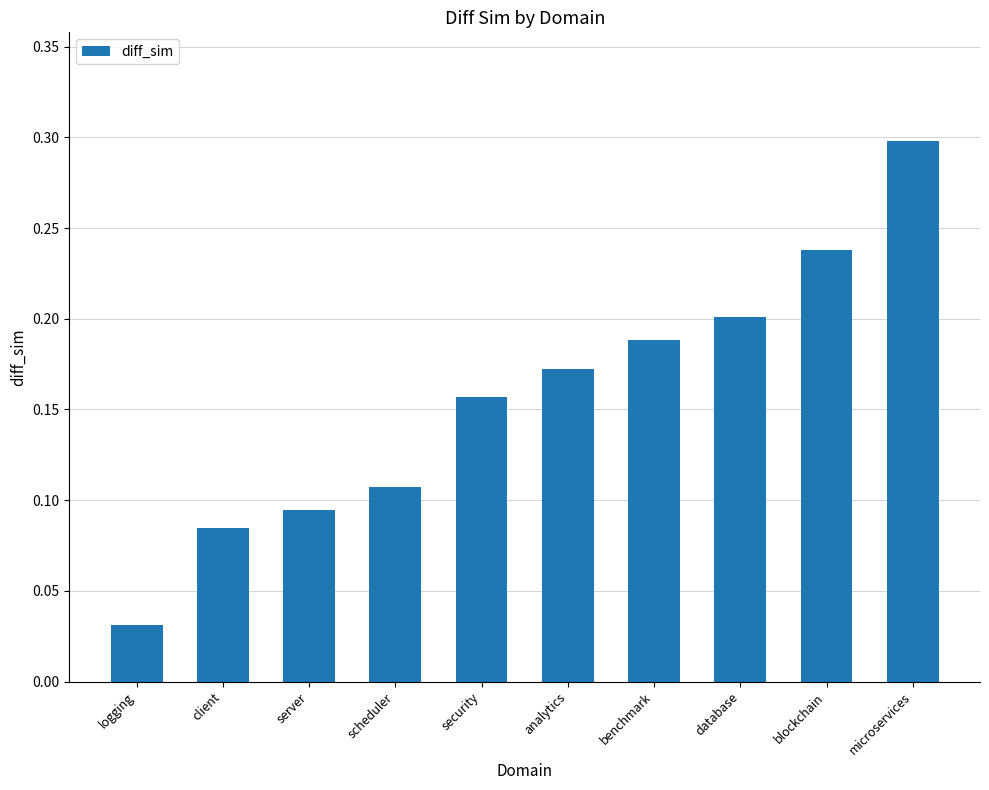

Are the bars horizontal?

No